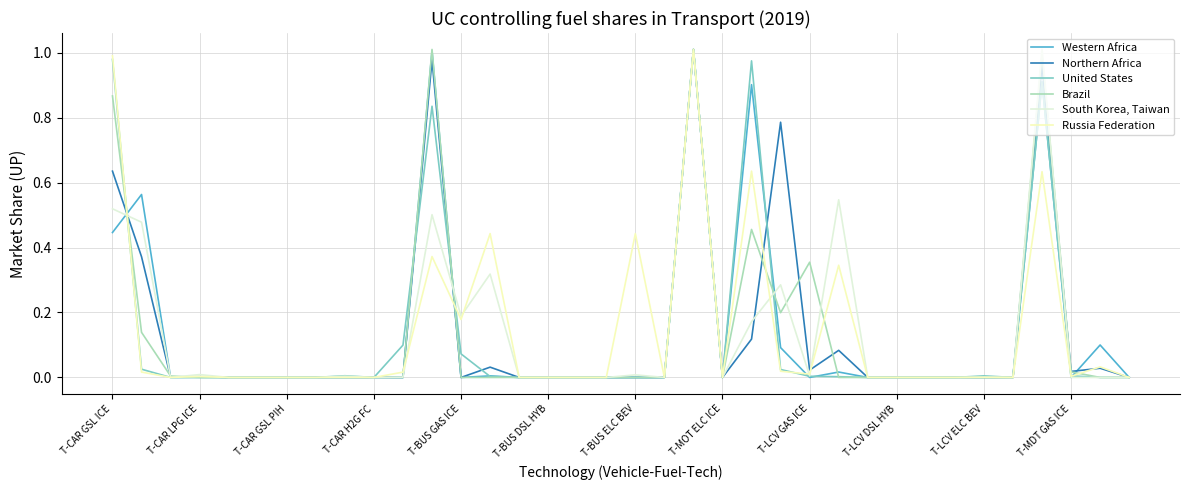

Is it true that South Korea, Taiwan equals 0.0 at T-CAR GSL PIH?

True